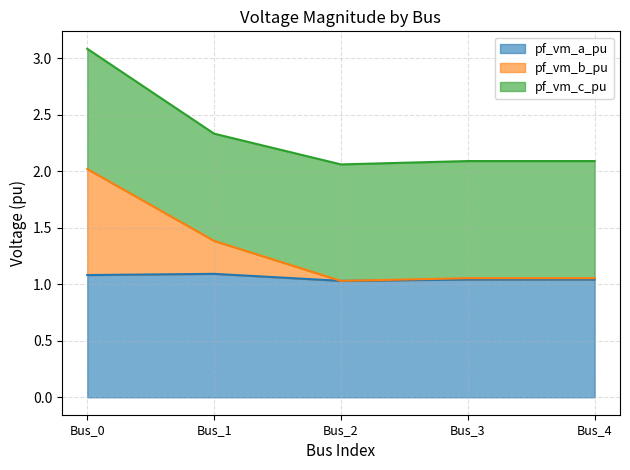

At which category is the sum across all series the highest?

Bus_0